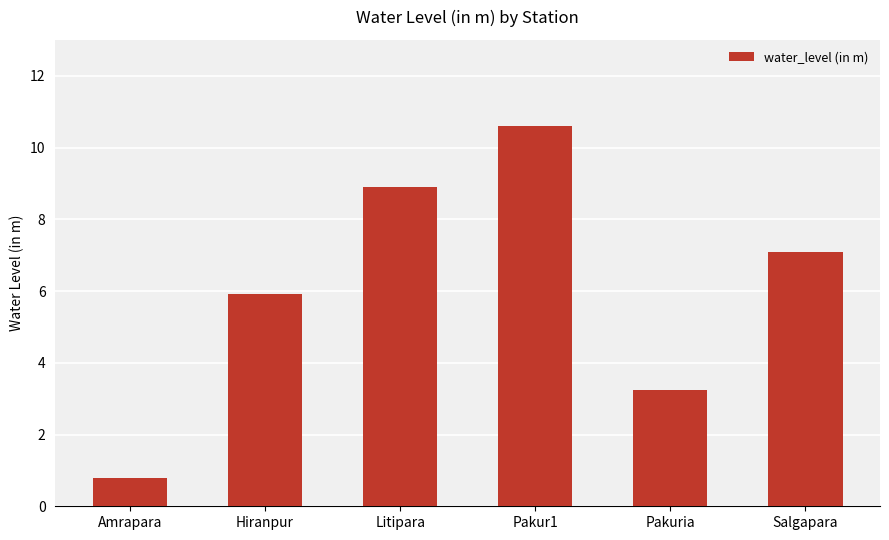

What is the change in value from Pakuria to Salgapara?

+3.8